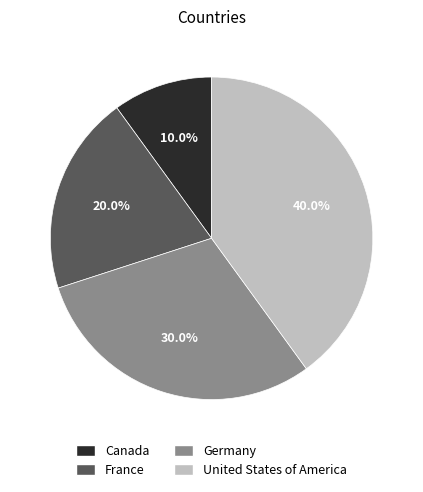

To the nearest percent, what portion does France represent?

20%